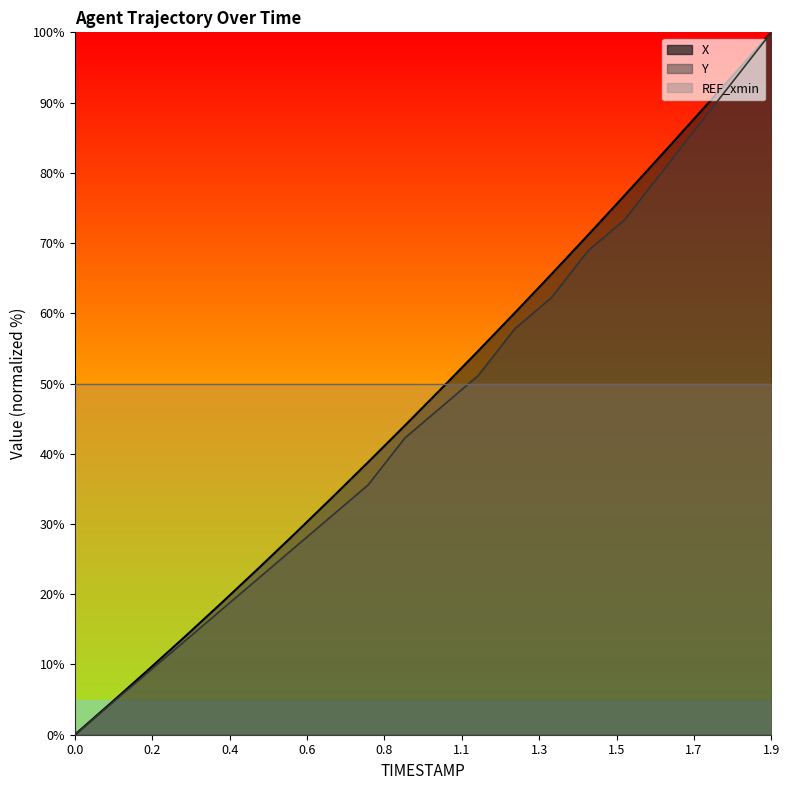

What is the value of the X point at the 15th from the left?

71.1